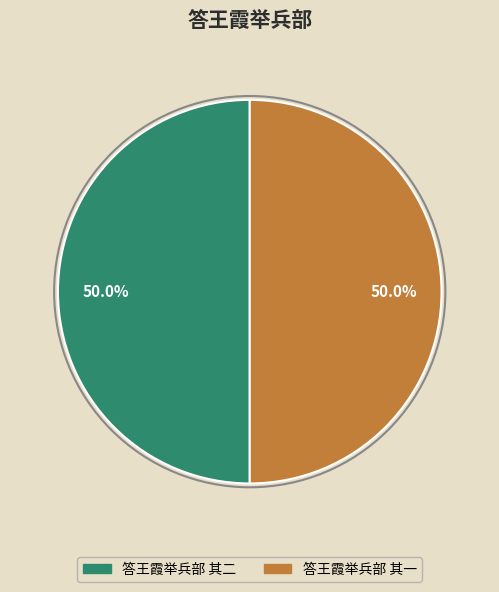

What percentage do 答王霞举兵部 其二 and 答王霞举兵部 其一 together represent?

100.0%